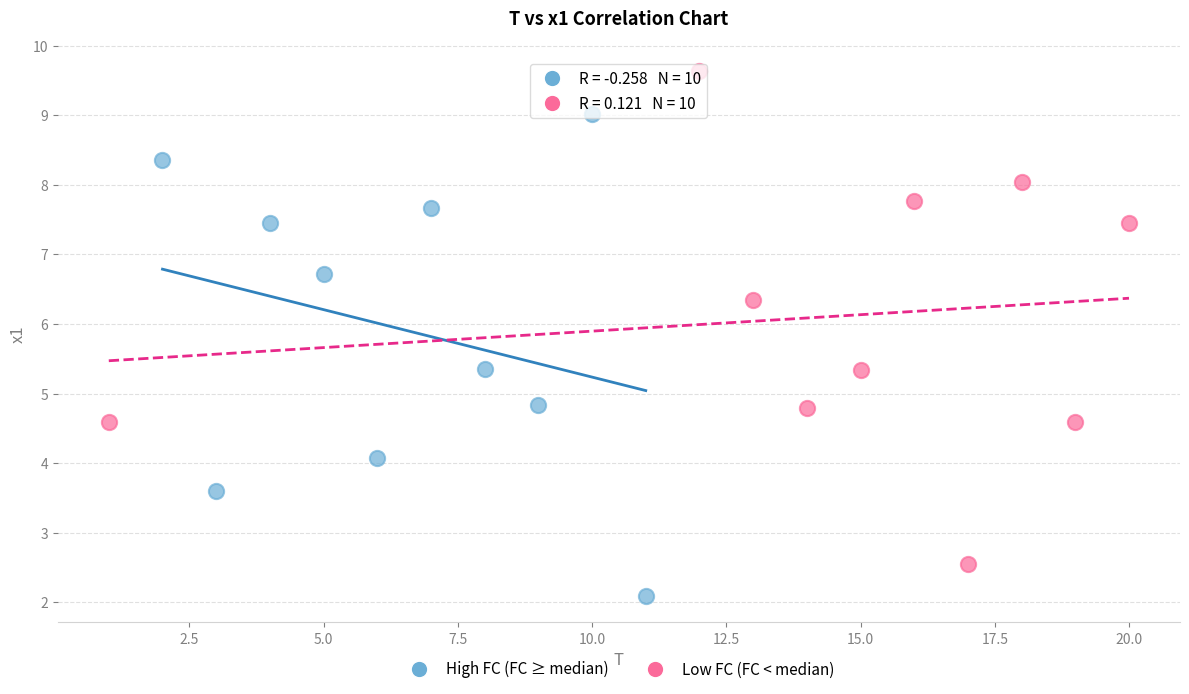

Which series contains the highest Y value?

Low FC (FC < median)